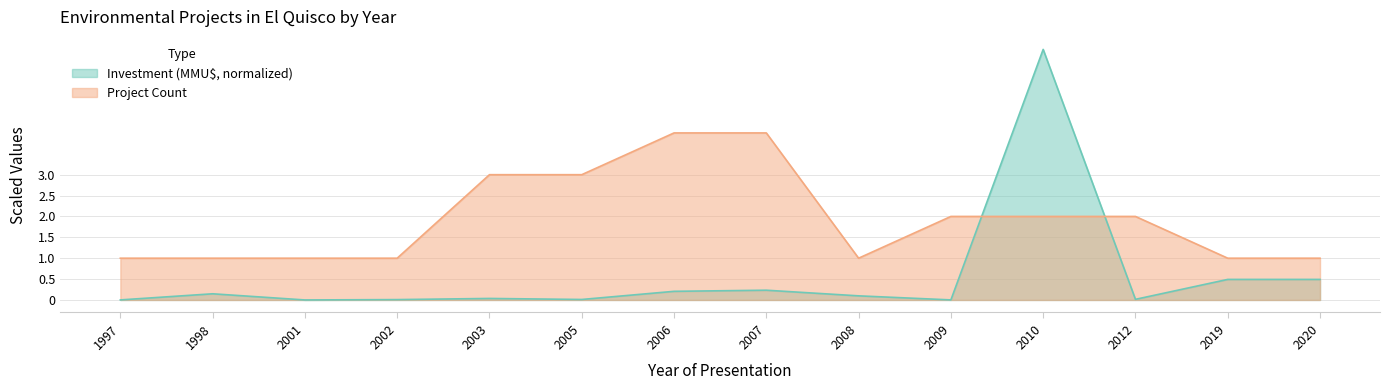

True or false: Count has a value of 1.5 at 2003.

False